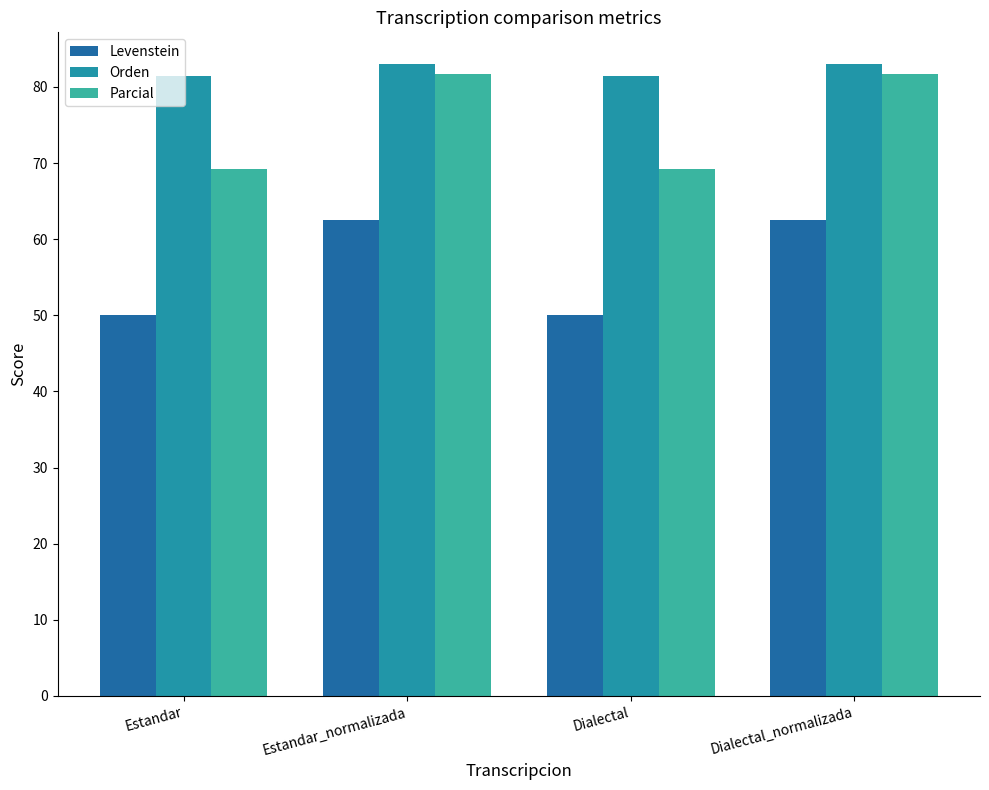

What position from the left is Dialectal_normalizada?

4